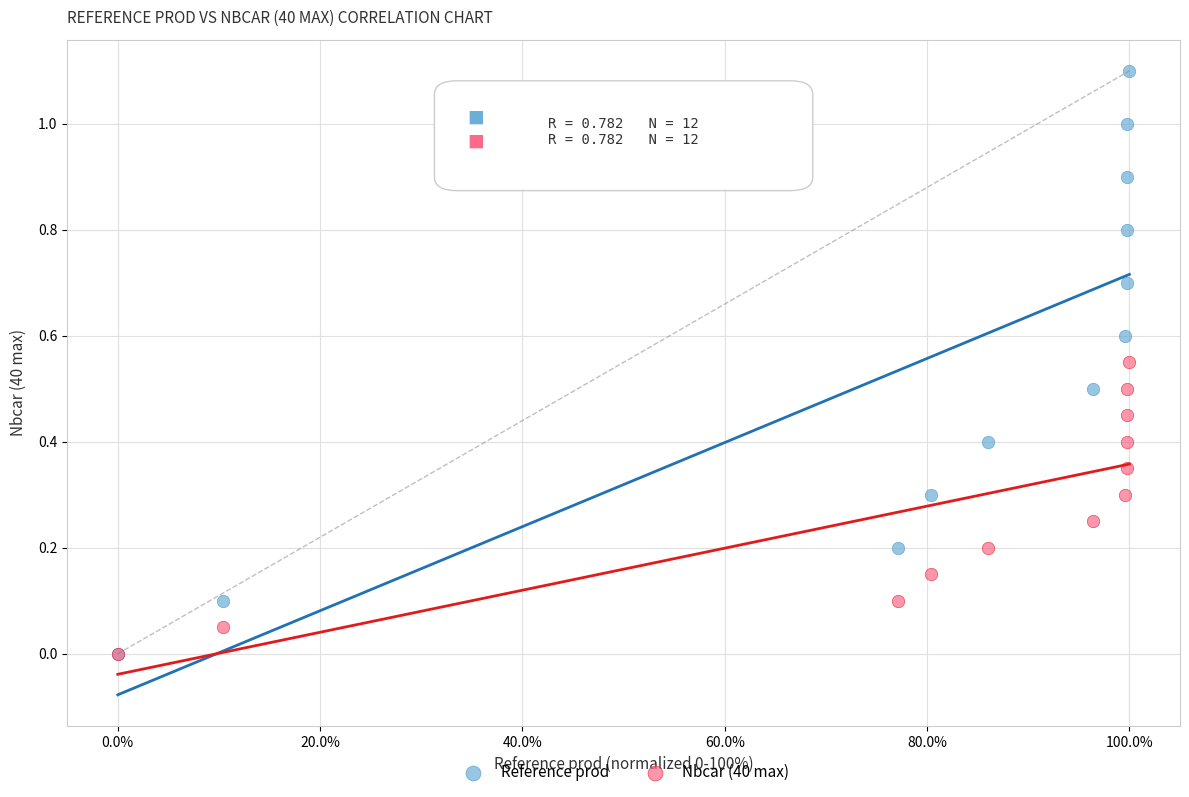

Which series has the widest spread of Y values?

Reference prod